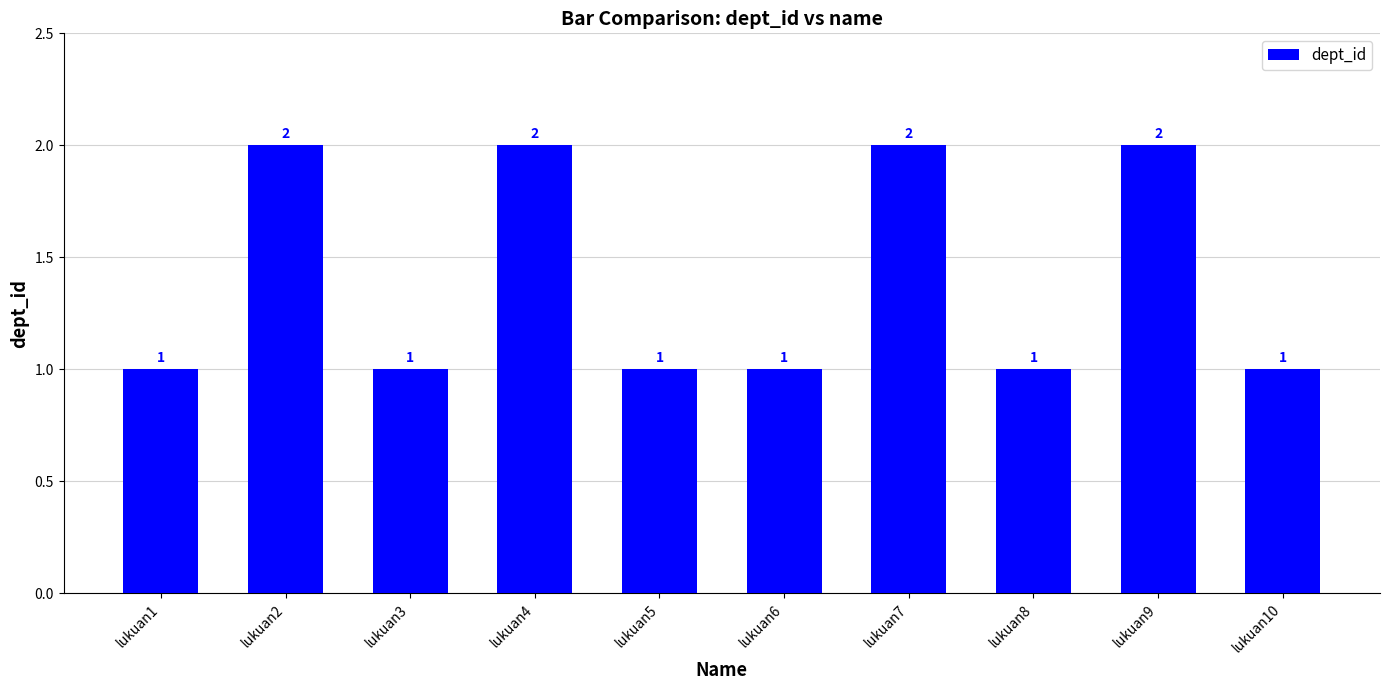

What is the value of the 4th bar from the left?

2